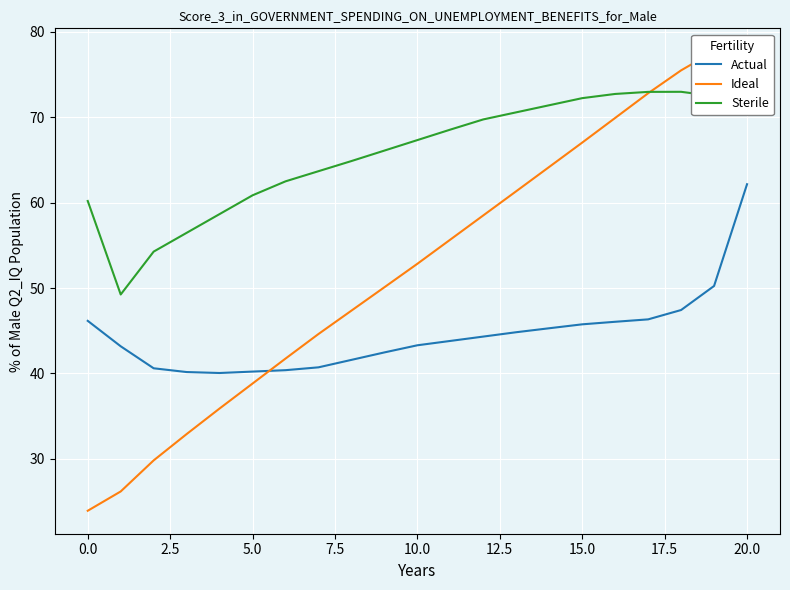

At which category is the sum across all series the highest?

20